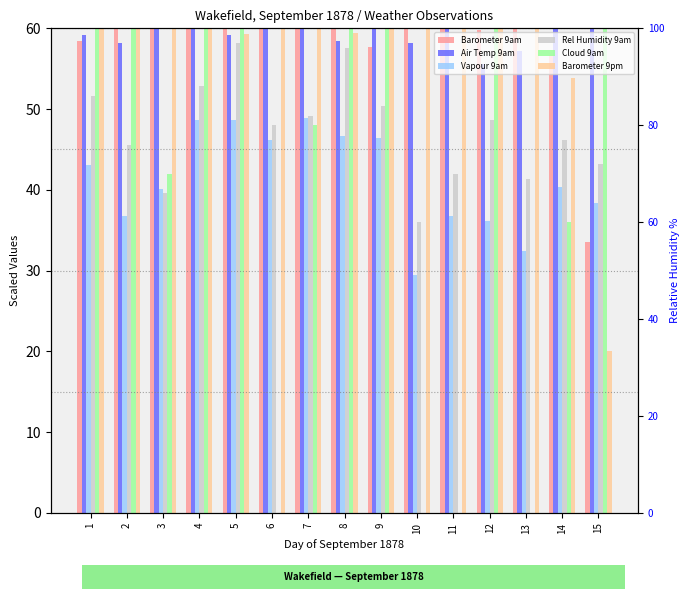

At which category is the sum across all series the highest?

4